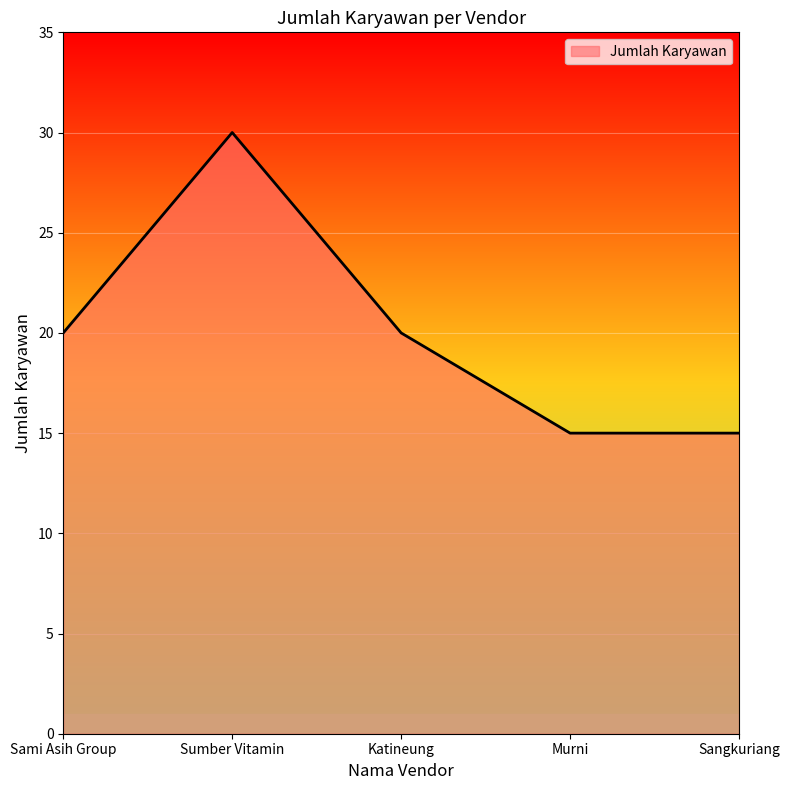

What position from the left is Sangkuriang?

5